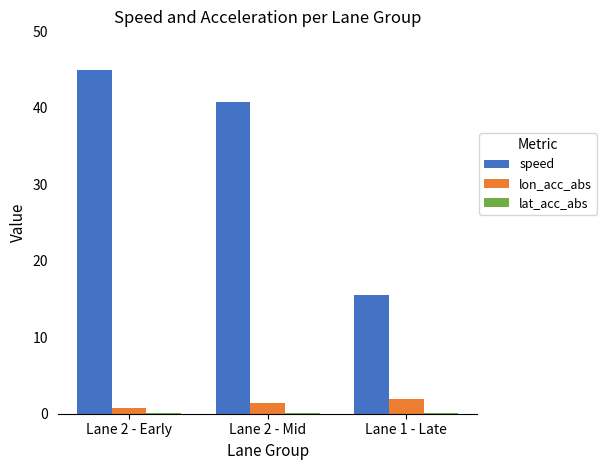

Count the number of data series in this chart.

3